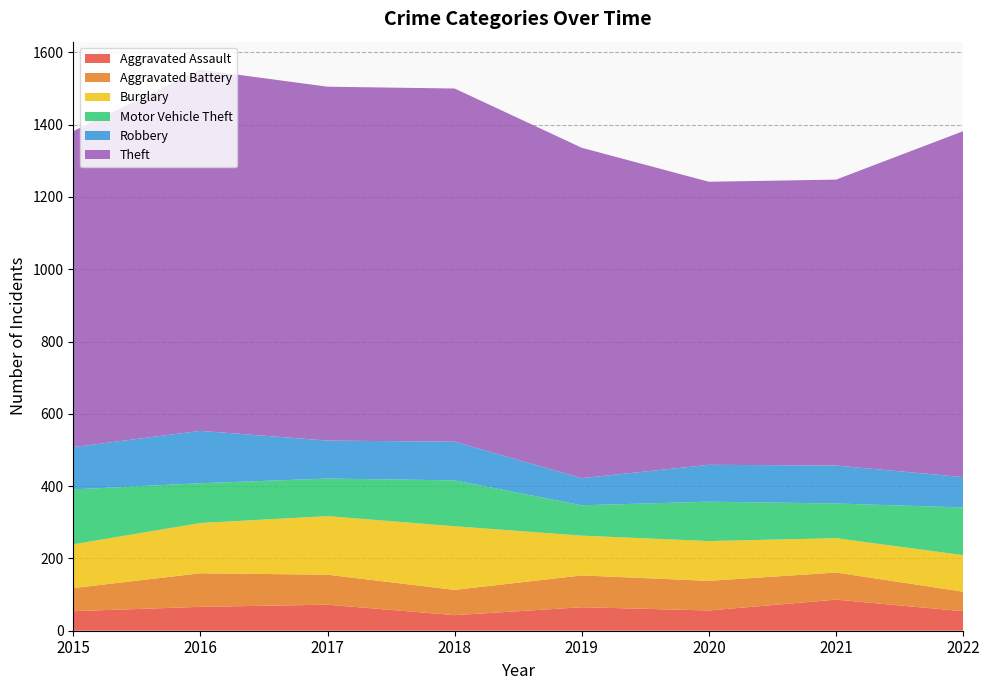

Reading left to right, transcribe all the data shown in this chart.

Aggravated Assault: 54	66	72	43	65	56	86	54
Aggravated Battery: 64	93	83	70	88	82	75	54
Burglary: 121	139	162	176	110	110	95	101
Motor Vehicle Theft: 152	110	104	127	84	109	96	132
Robbery: 117	145	105	107	75	102	105	84
Theft: 874	999	979	977	914	783	791	957